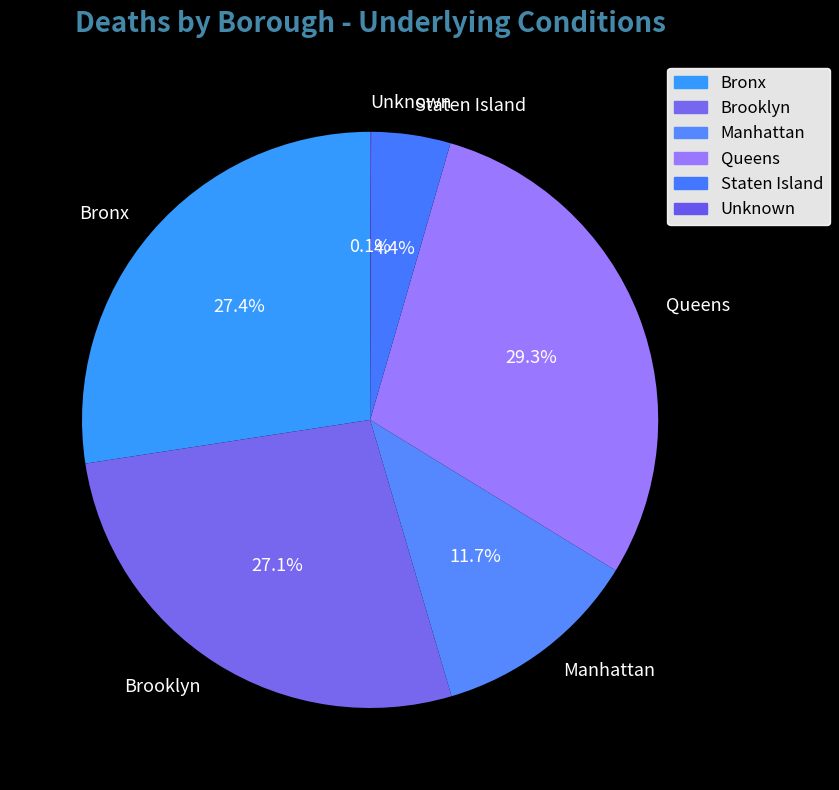

What is the total percentage of Staten Island and Manhattan?

16.1%